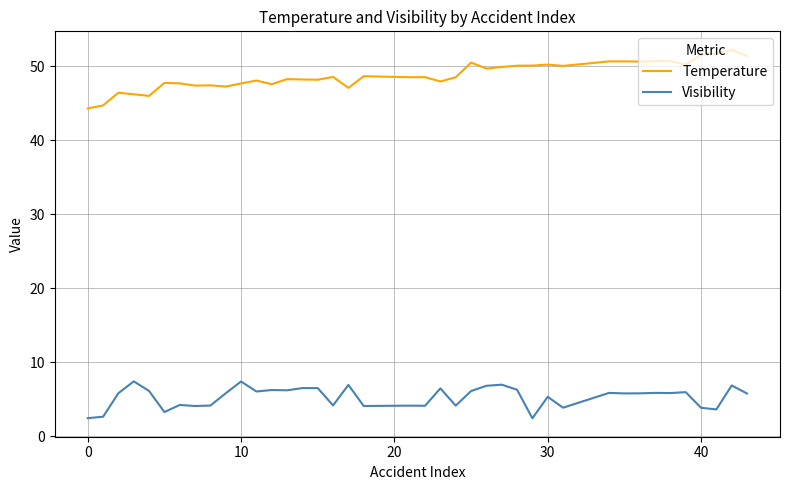

How many lines are shown in the chart?

2